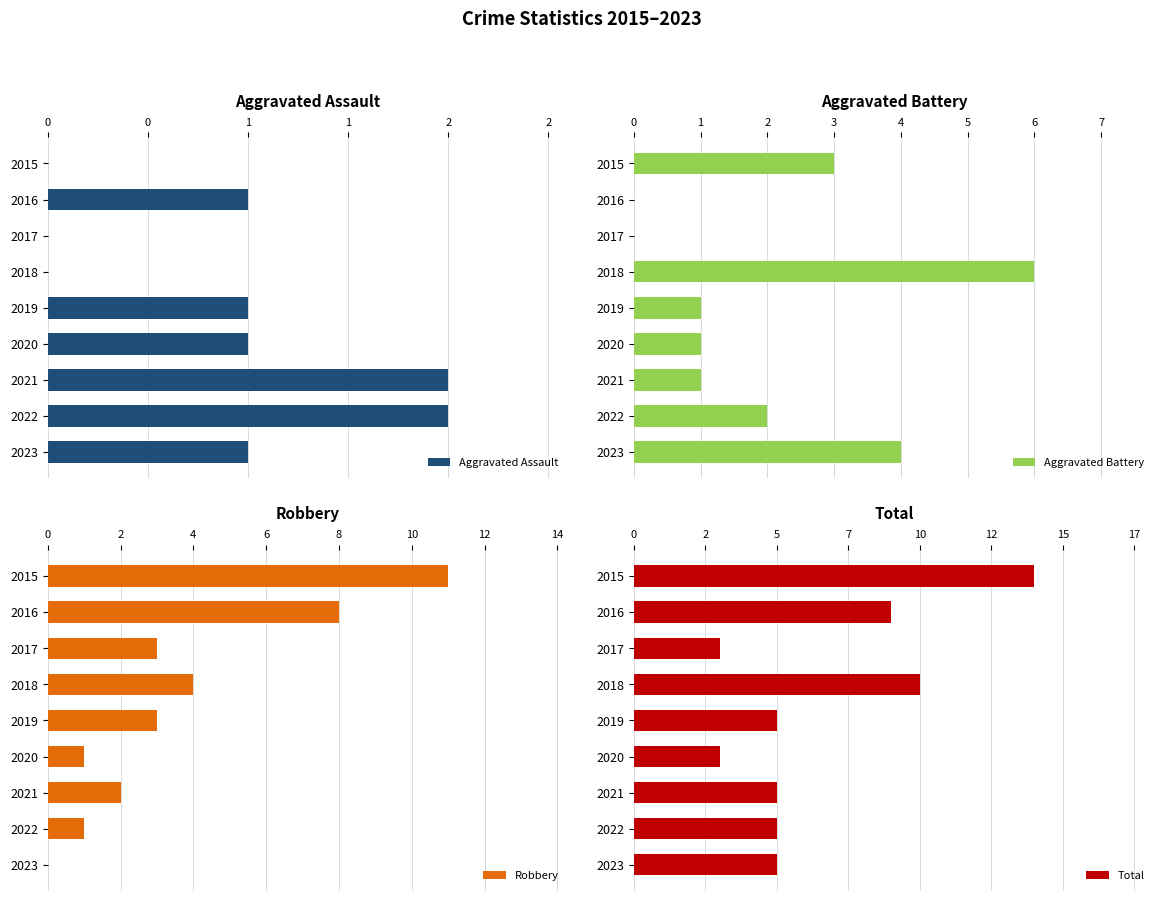

Are the bars grouped side by side (vs. stacked)?

Yes